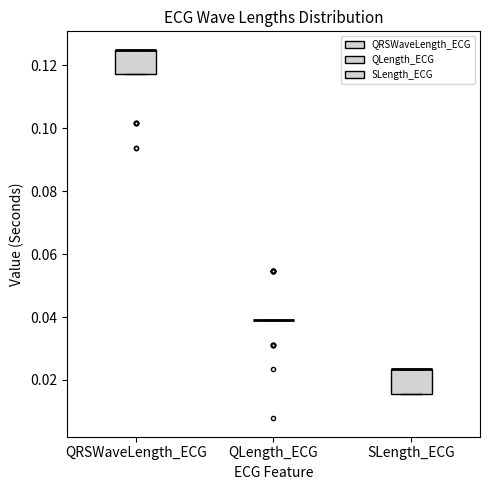

Where is the lower edge of the box for SLength_ECG on the y-axis? The values are not printed on the chart, so give them approximately, as read against the axis.

0.016